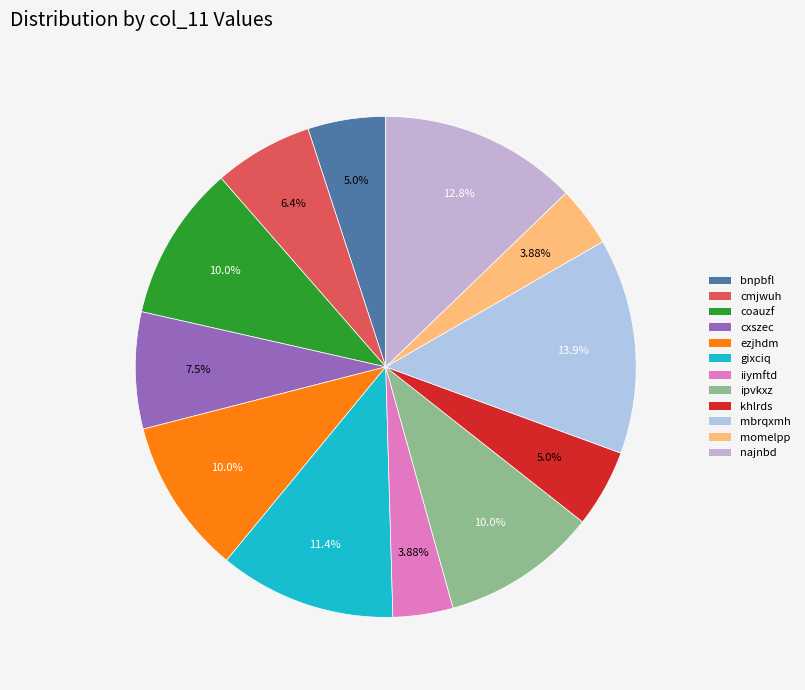

What percentage is the momelpp slice, to the nearest percent?

4%